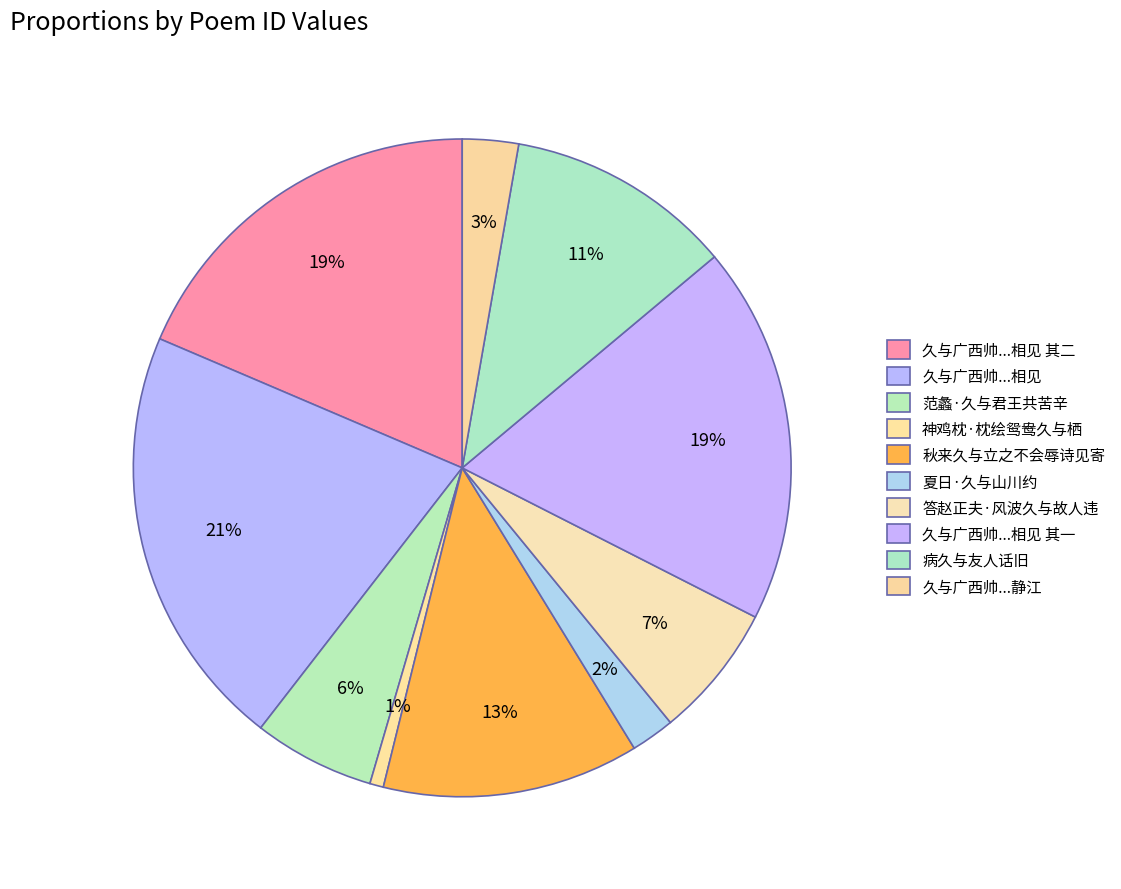

Which category has the smallest portion of the pie?

神鸡枕·枕绘鸳鸯久与栖